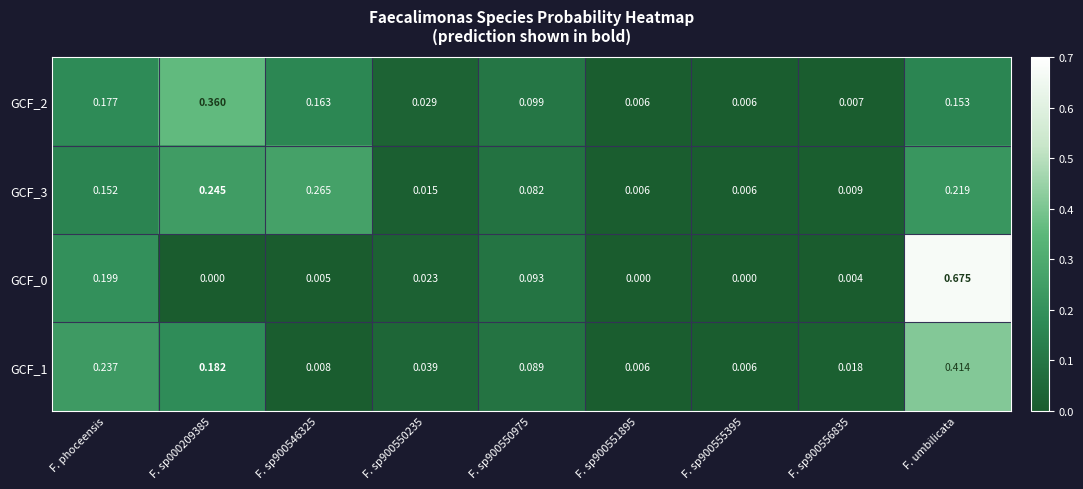

Which category has the highest value across all series?

F. umbilicata